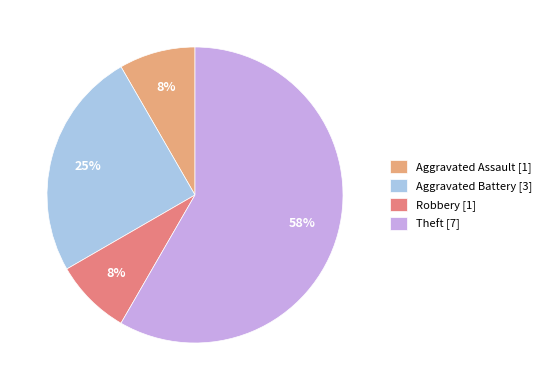

To the nearest percent, what is the average slice percentage?

25%